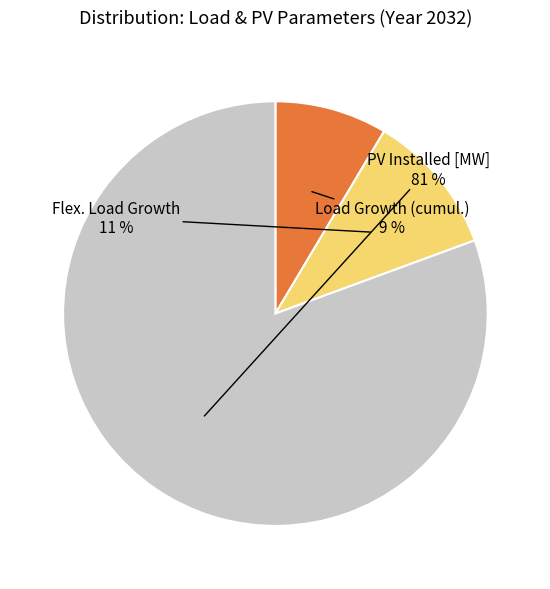

What percentage is the Flex. Load Growth slice, to the nearest percent?

11%